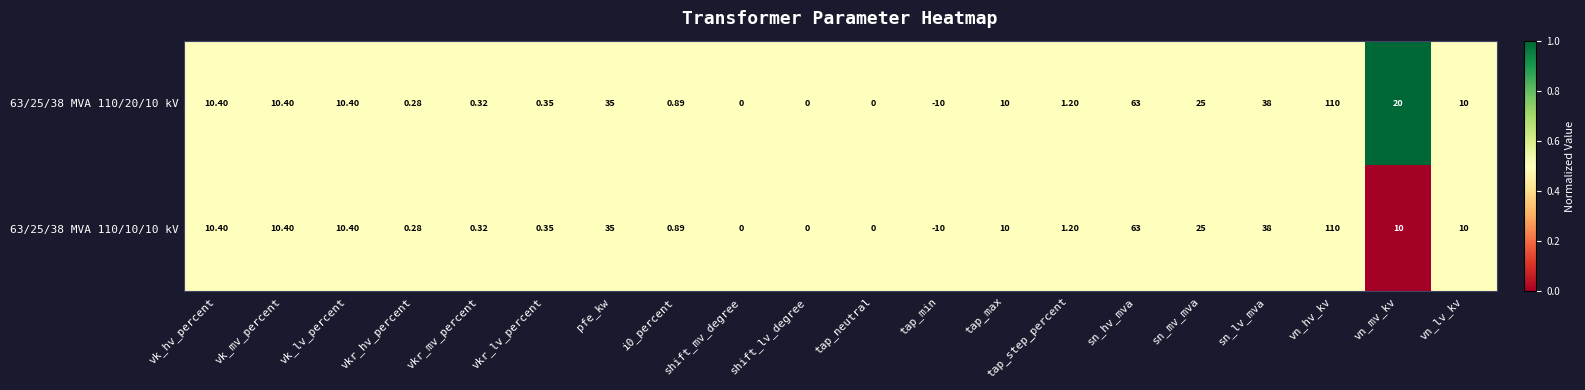

Rank the series by their average value, from highest to lowest.

63/25/38 MVA 110/20/10 kV, 63/25/38 MVA 110/10/10 kV